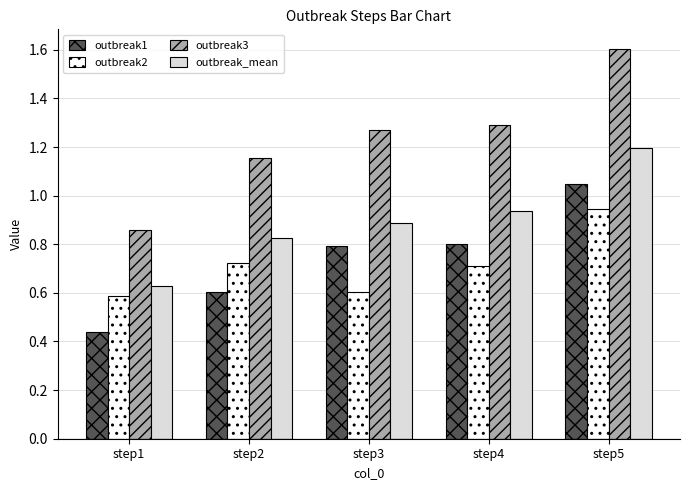

Rank the categories by outbreak_mean value from lowest to highest.

step1, step2, step3, step4, step5